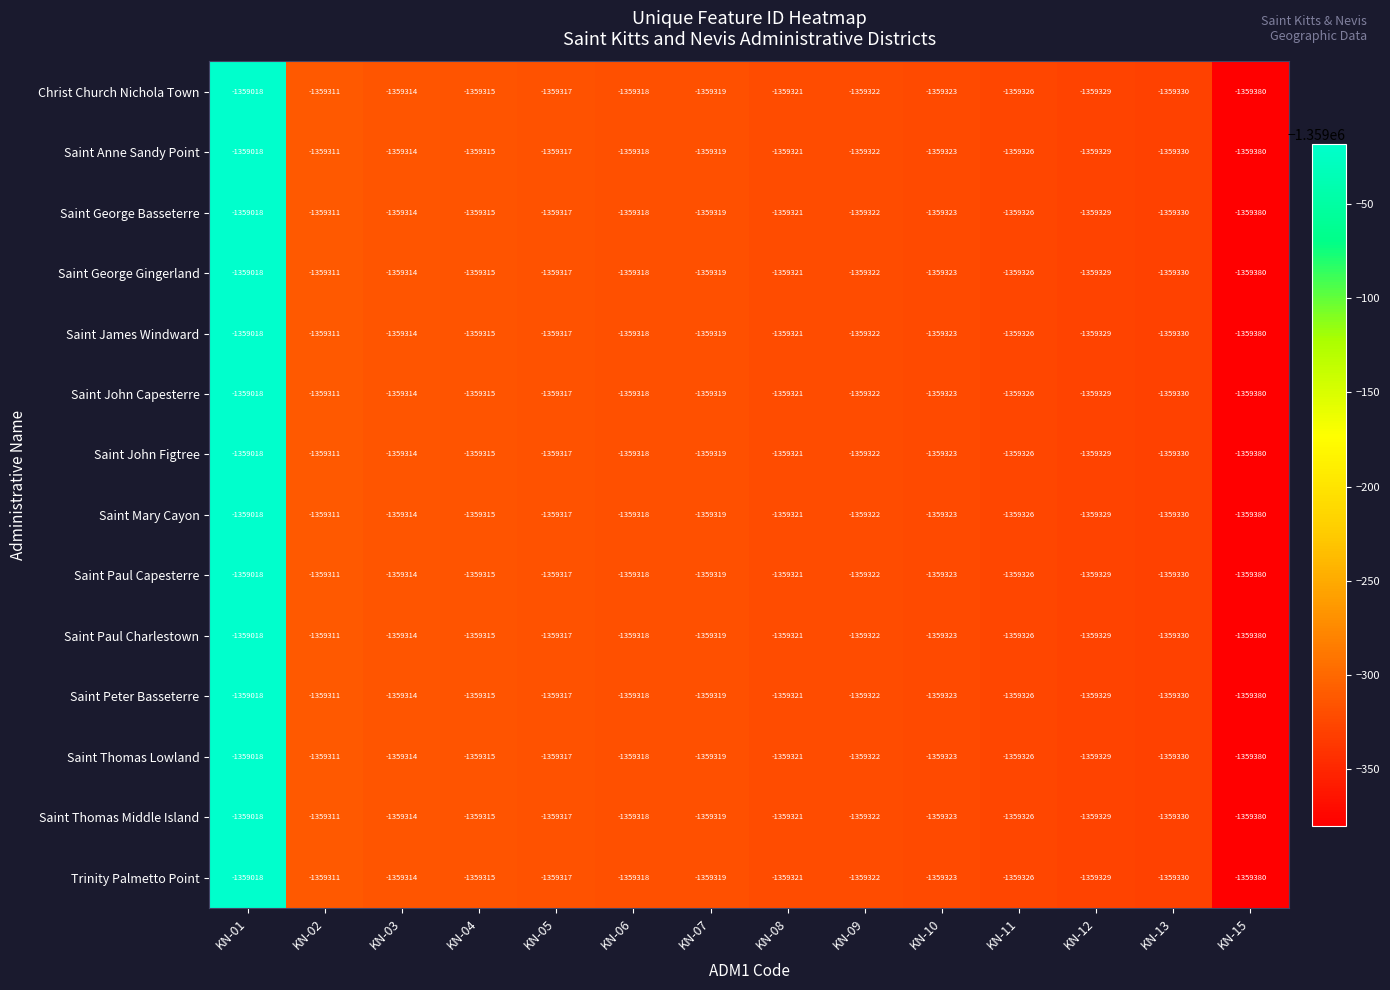

True or false: Saint John Capesterre has a value of -1359322 at KN-09.

True